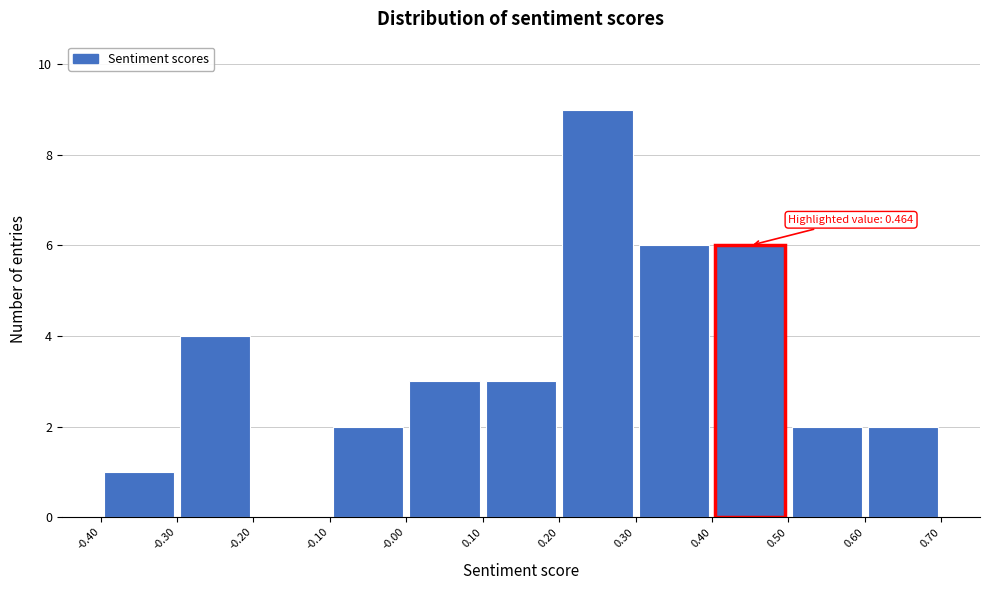

Over which range of the x-axis is the bar tallest?

0.20 to 0.30